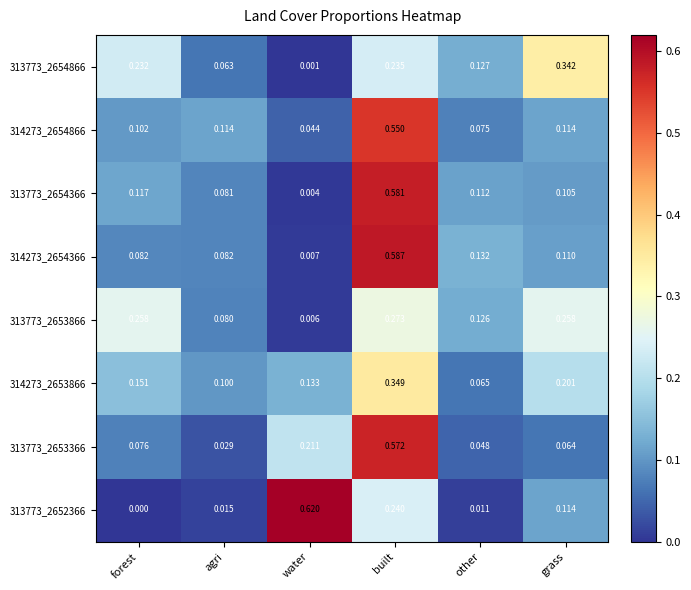

Where is 314273_2653866 nearest to the value 0?

other